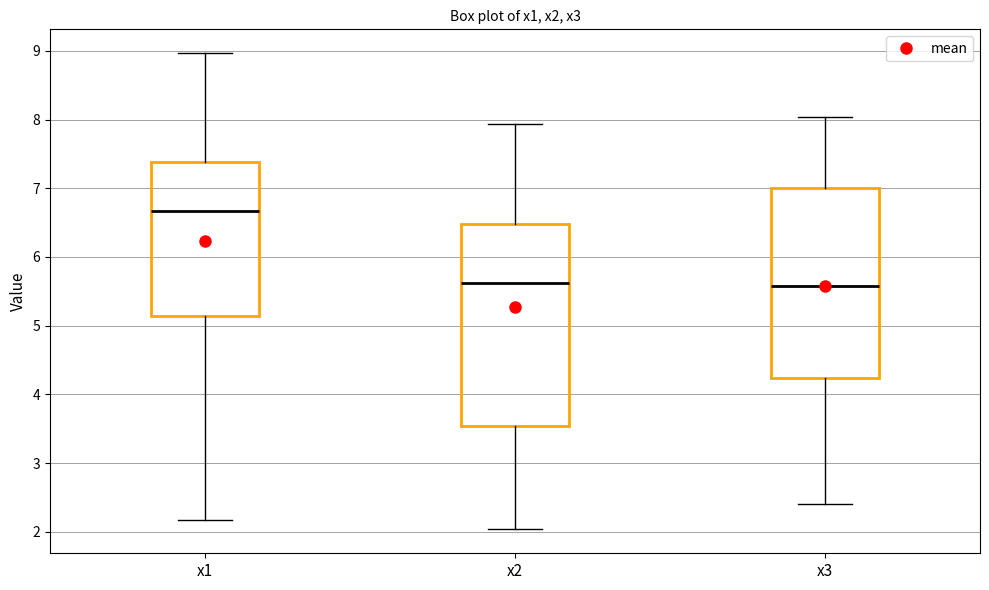

Reading left to right, transcribe this box plot: for each box, give where its median line is, the range the box spans, and where its two whiskers end, as read against the y-axis. The values are not printed on the chart, so give them approximately, as read against the axis.

x1: median 6.7, box 5.1 to 7.4, whiskers 2.2 to 9.0
x2: median 5.6, box 3.5 to 6.5, whiskers 2.0 to 7.9
x3: median 5.6, box 4.2 to 7.0, whiskers 2.4 to 8.0